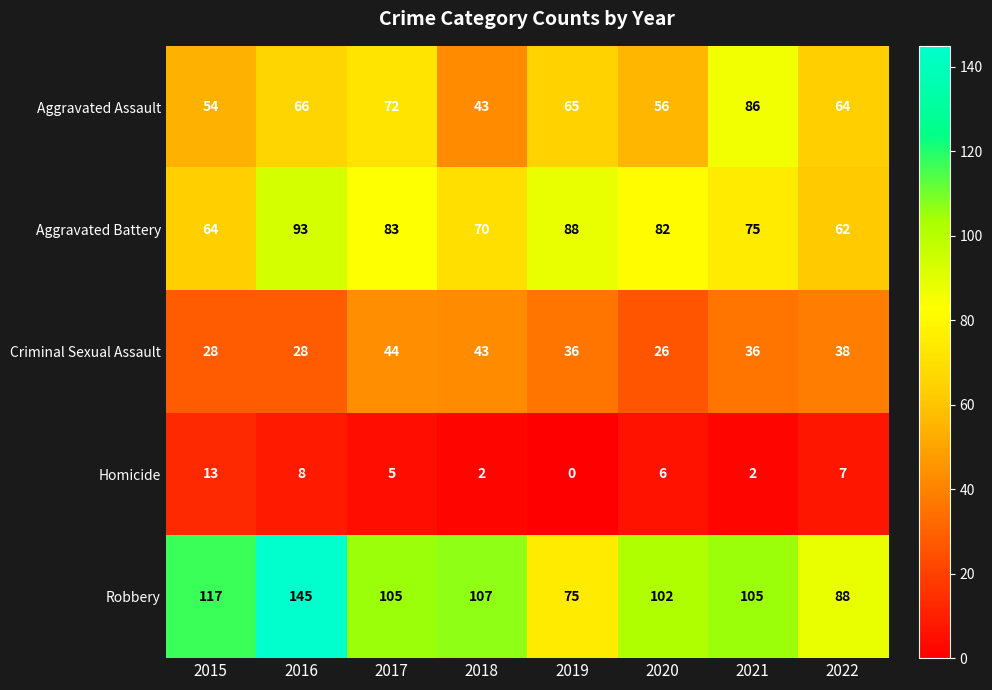

Is it true that Homicide equals 8 at 2016?

True